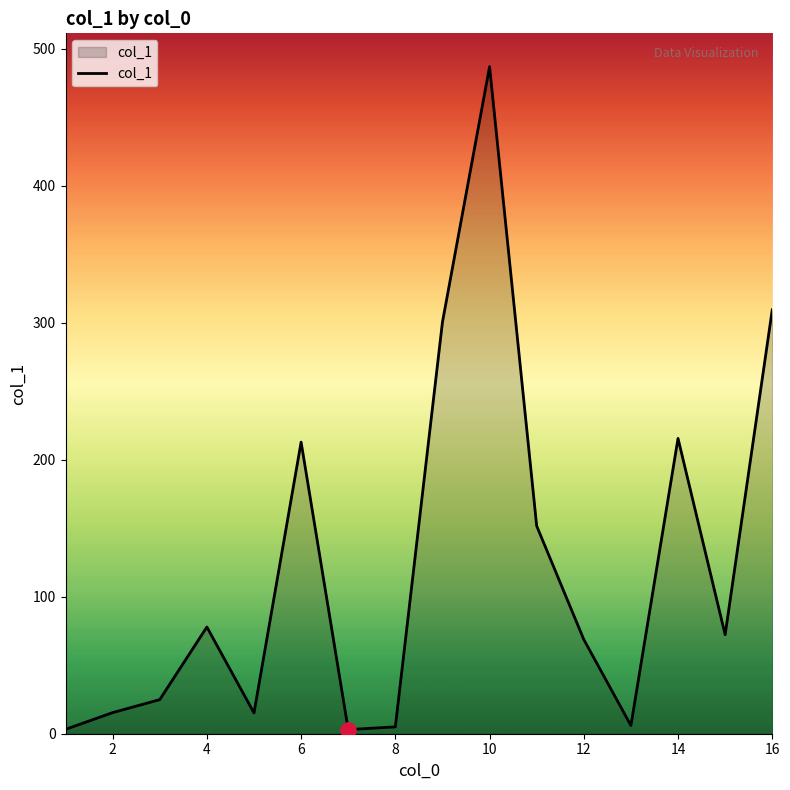

What is the greatest value displayed?

487.0